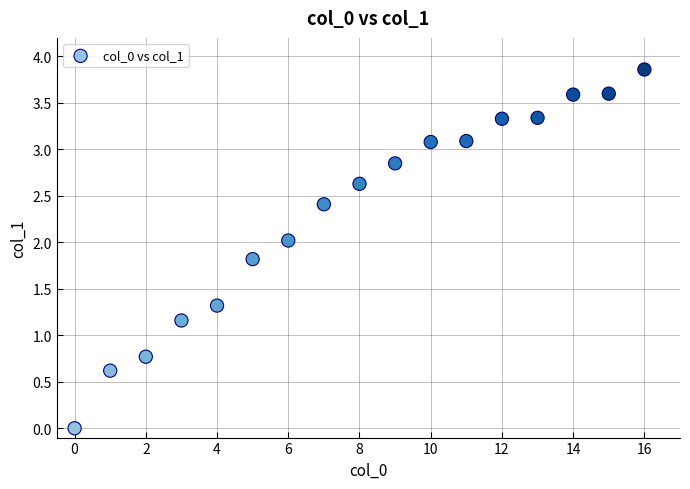

What Y value in the scatter plot is closest to 1?

1.2